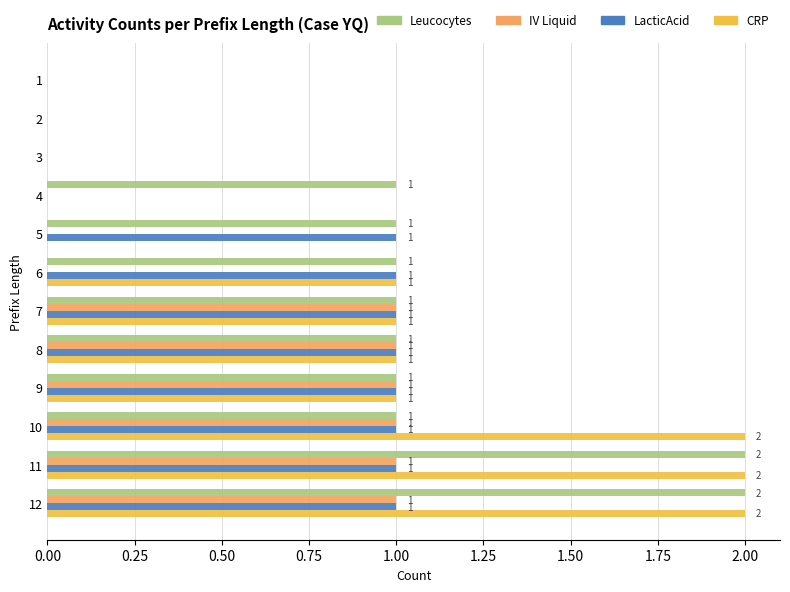

The LacticAcid series shows -1 at 1. True or false?

False